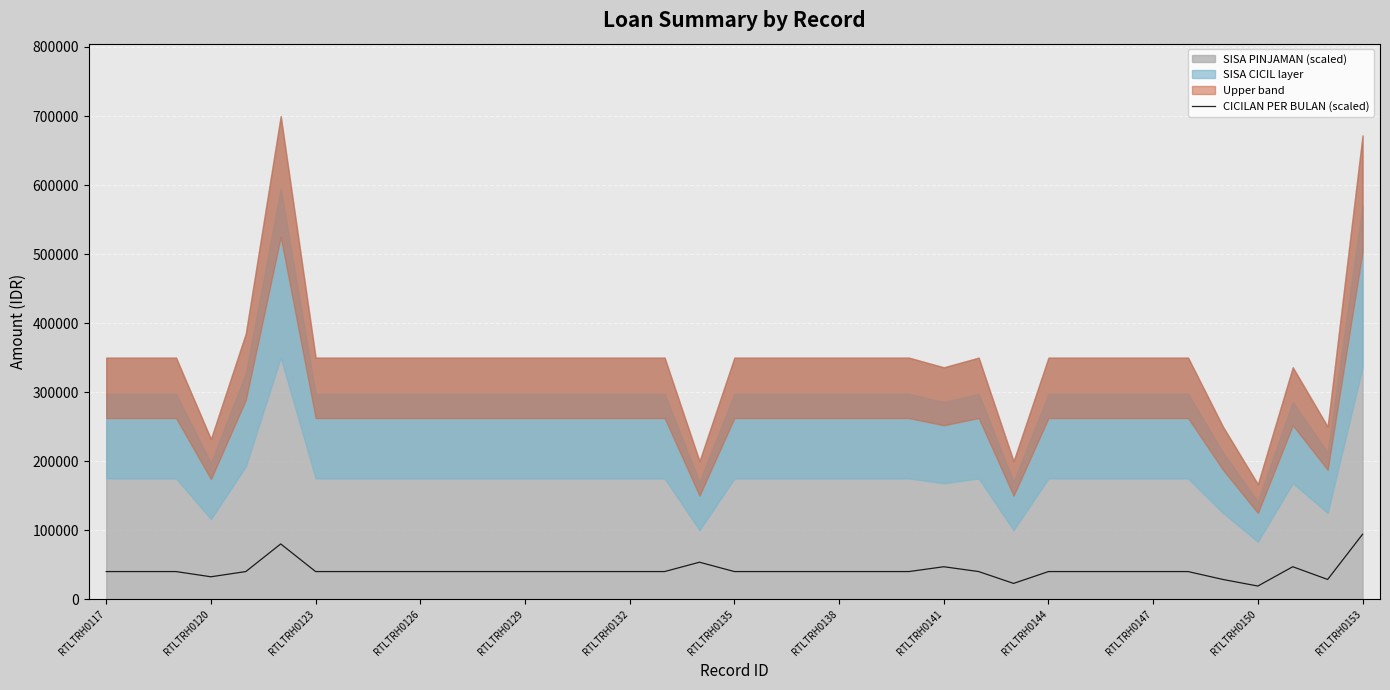

What is the highest value of the CICILAN PER BULAN (scaled) series?

94057.6